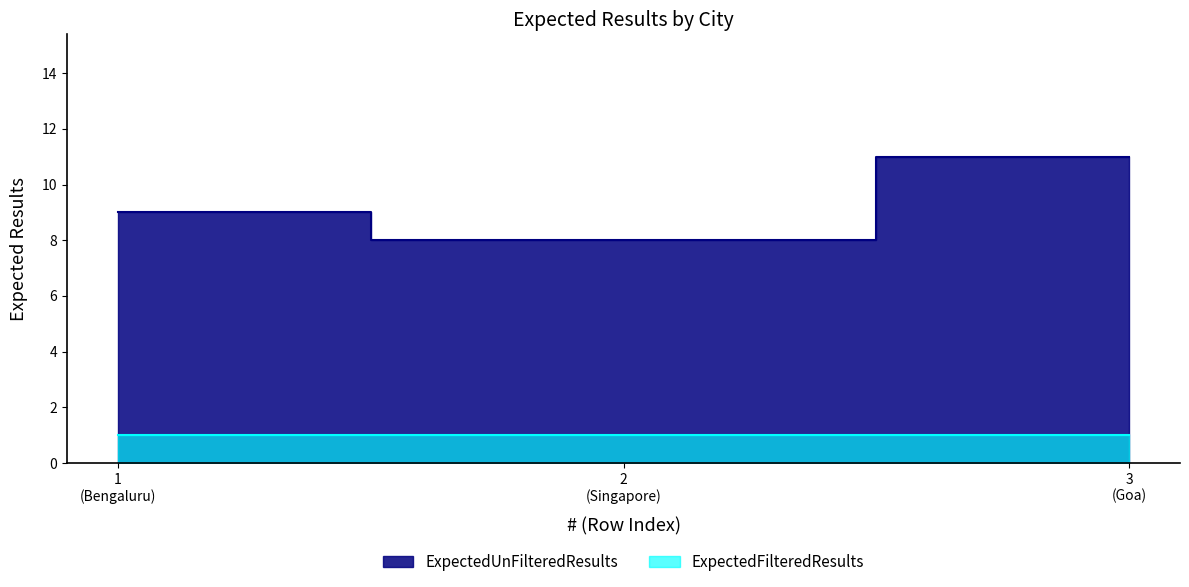

At which category does the chart reach its minimum across all series?

2 (Singapore)